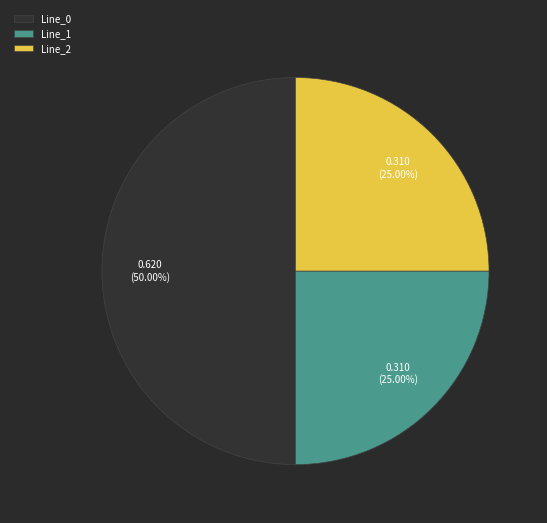

What percentage is the Line_1 slice, to the nearest percent?

25%